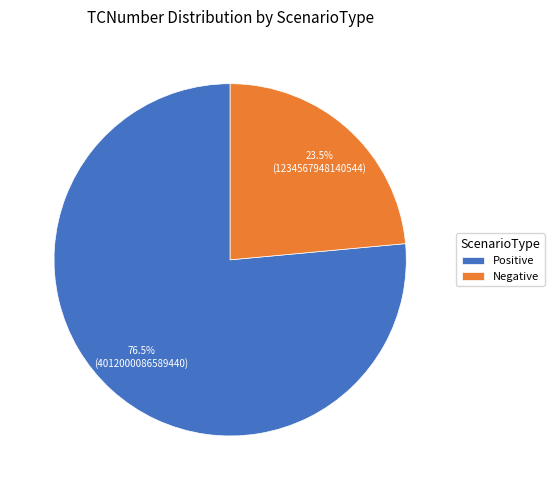

Which slice is the smallest?

Negative